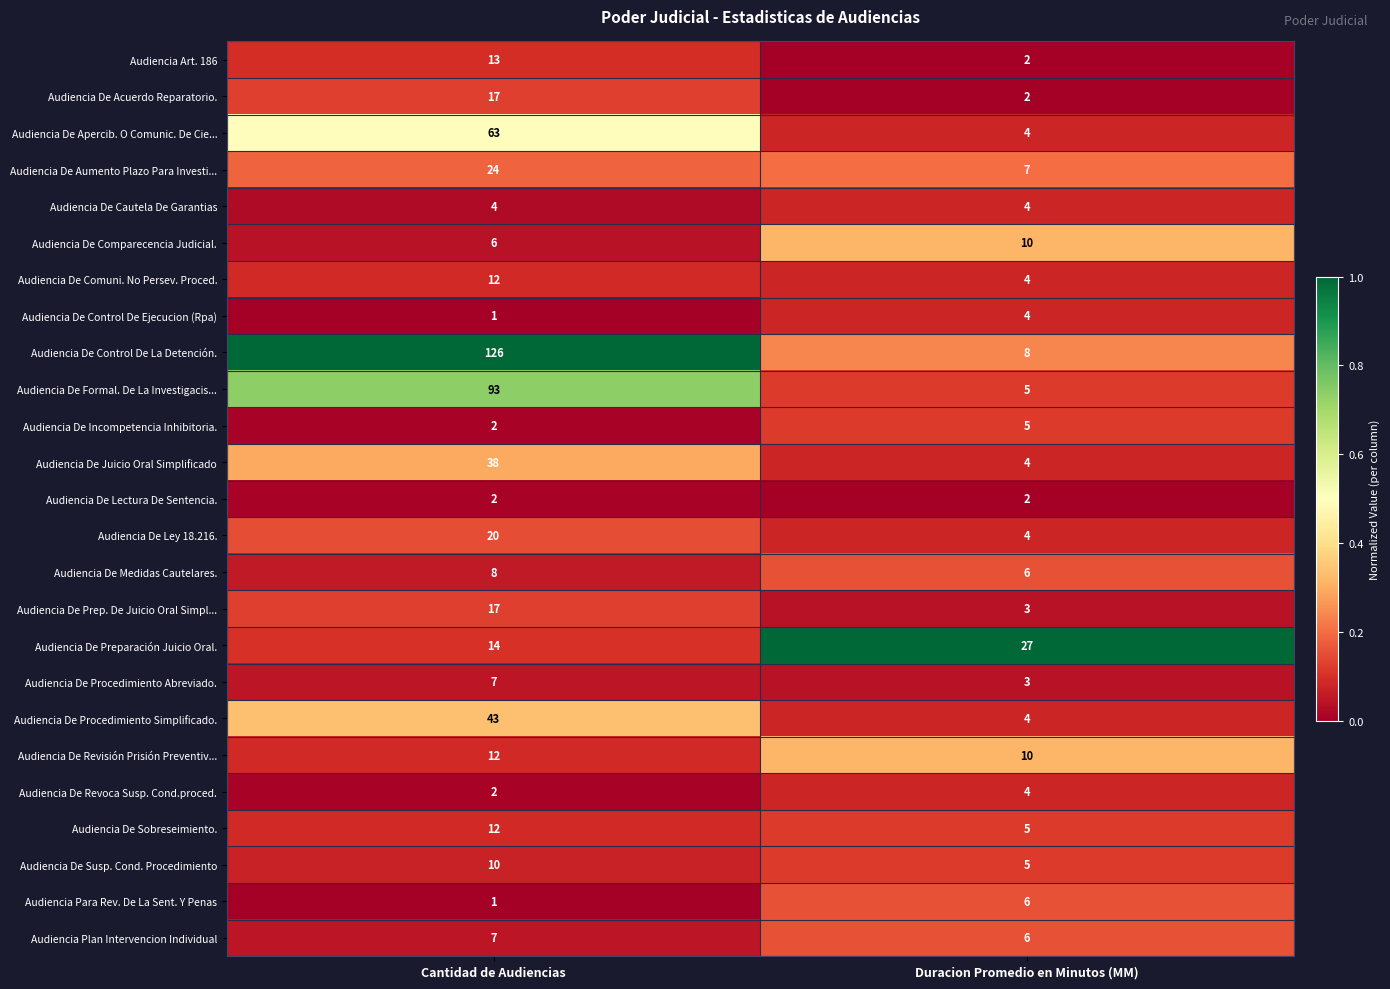

What is the total value across all series at Duracion Promedio en Minutos (MM)?

144